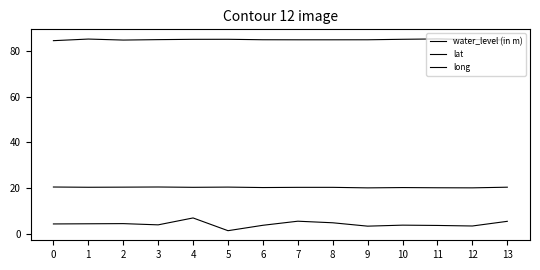

Where is lat nearest to the value 20?

9